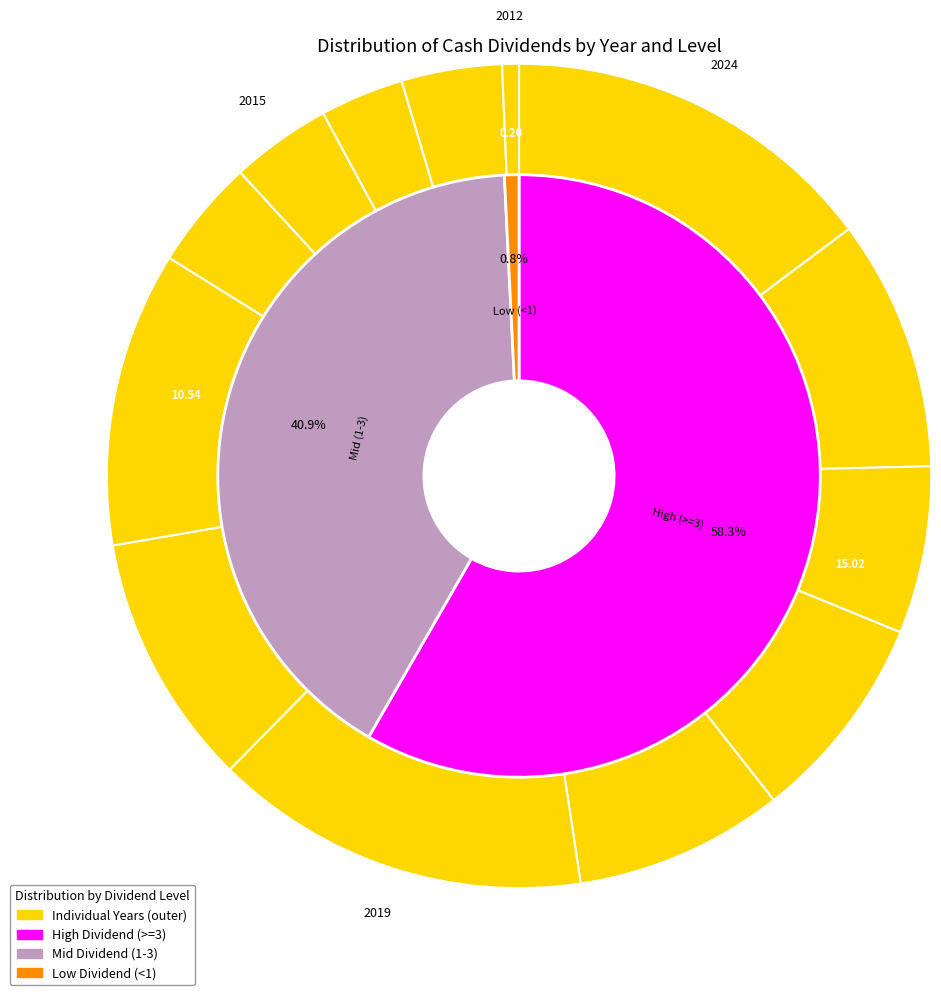

What percentage do 2022 and 2013 together represent?

10.5%